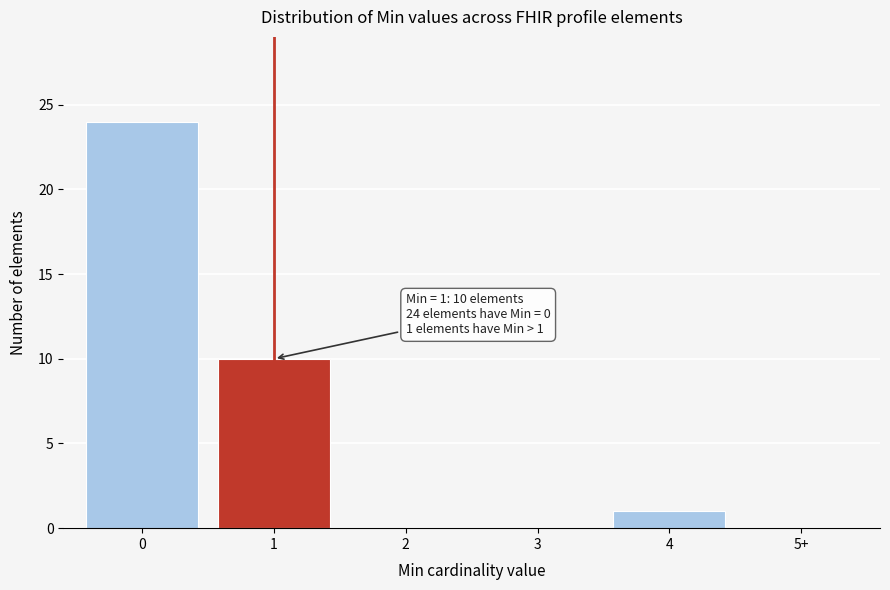

Reading left to right, what are all the values shown in this chart?

0=24	1=10	2=0	3=0	4=1	5+=0